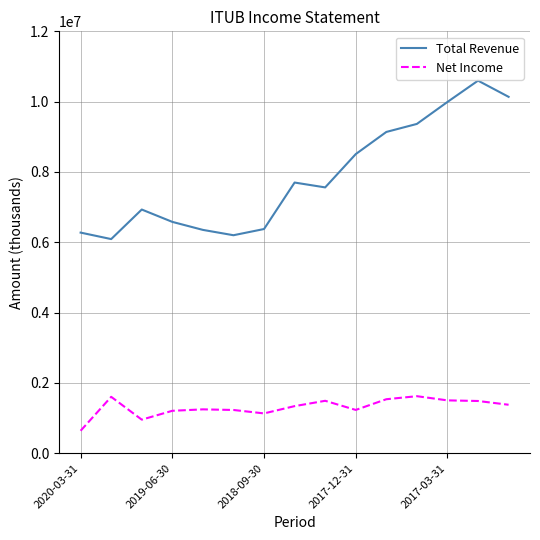

Which series has the widest spread of values?

Total Revenue